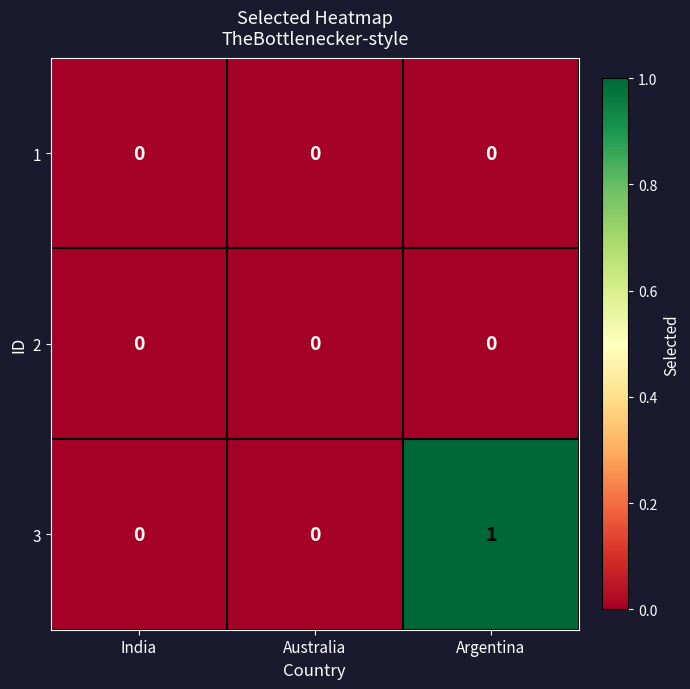

What is the maximum value shown in the chart?

1